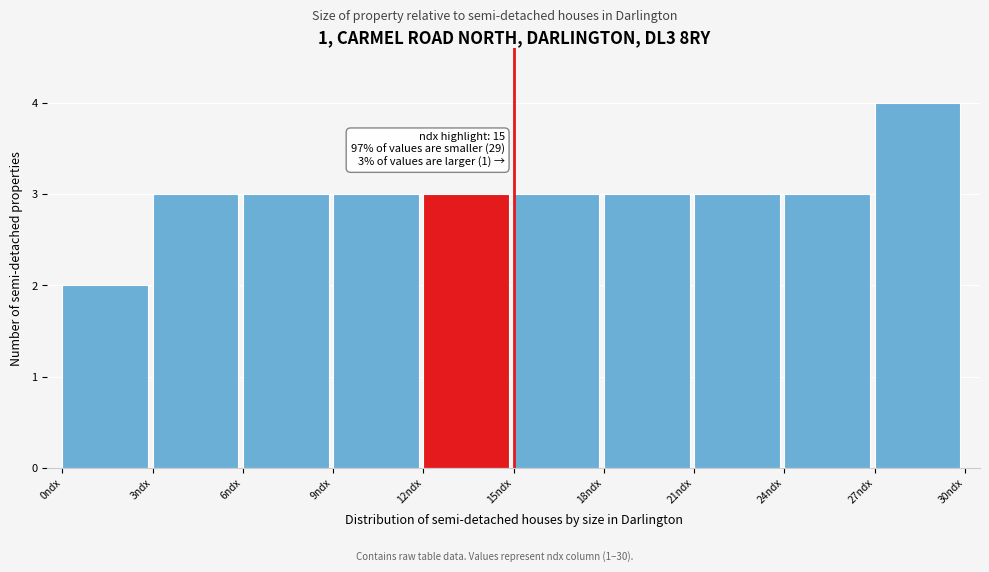

Which range on the x-axis has the tallest bar?

27 to 30